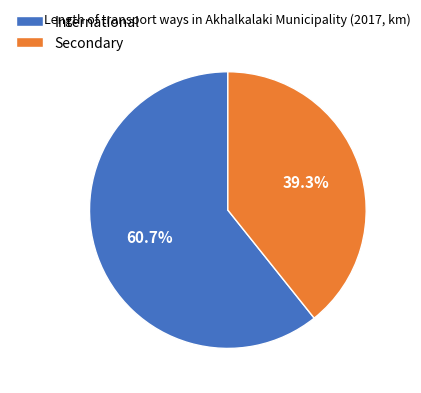

Which has a higher value, Secondary or International?

International